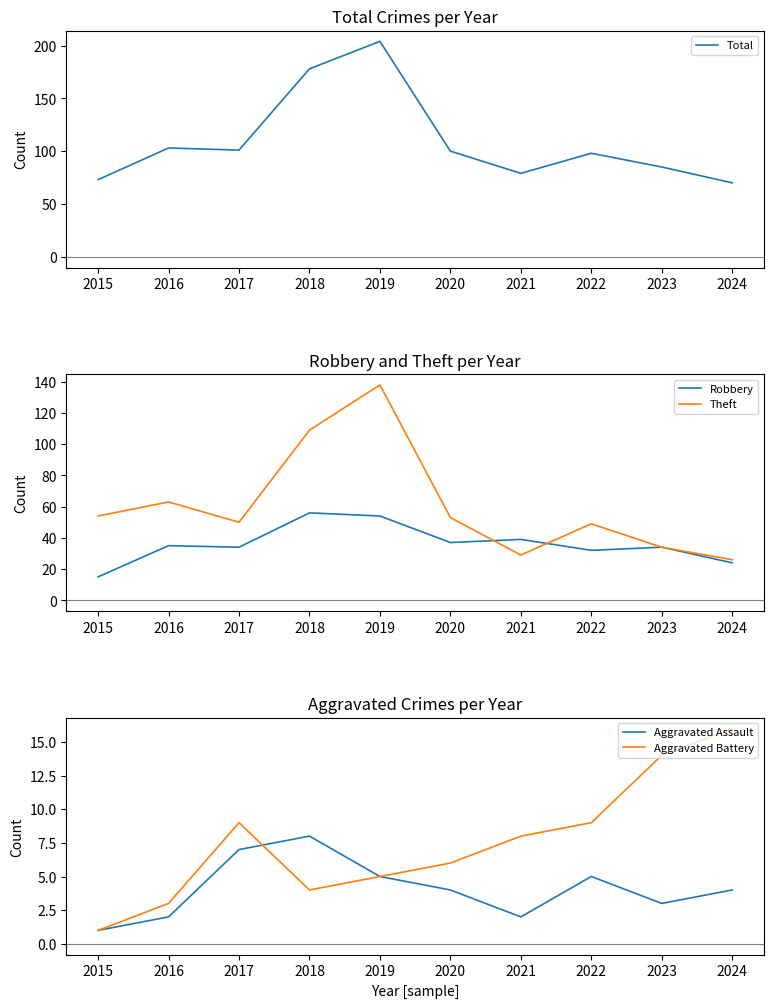

True or false: Robbery and Aggravated Battery cross at least once.

False